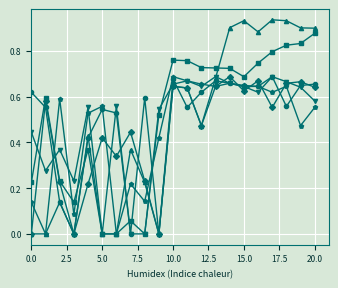

Count the number of data series in this chart.

6